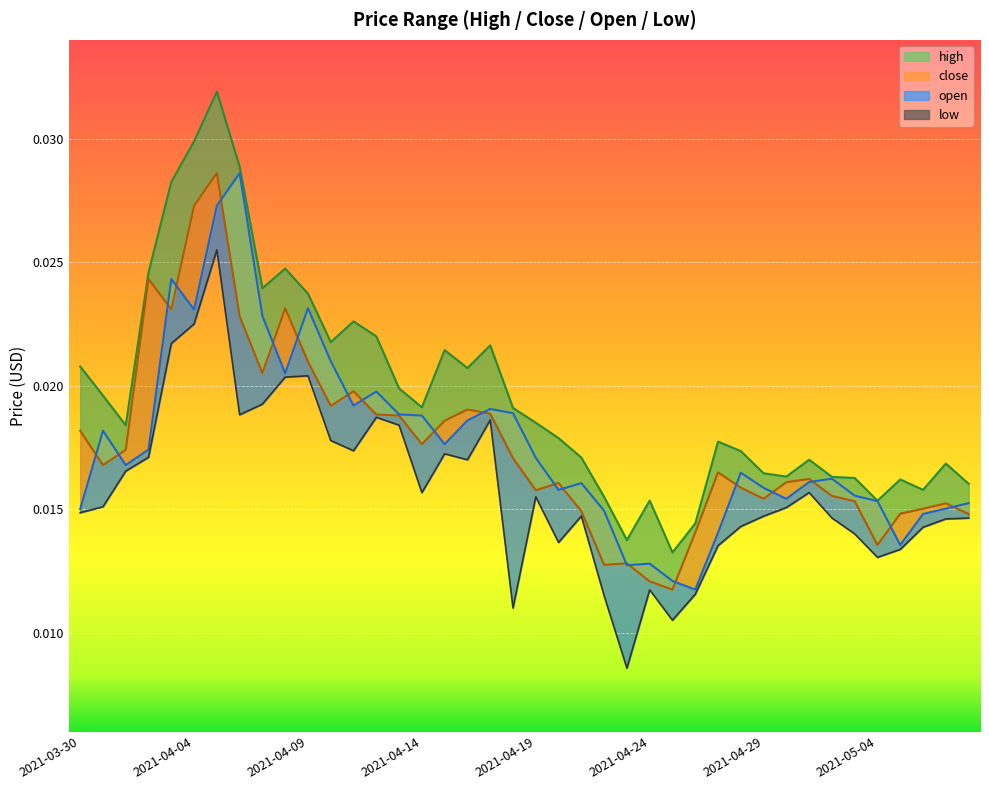

The high series shows 0.0 at 2021-03-31. True or false?

False